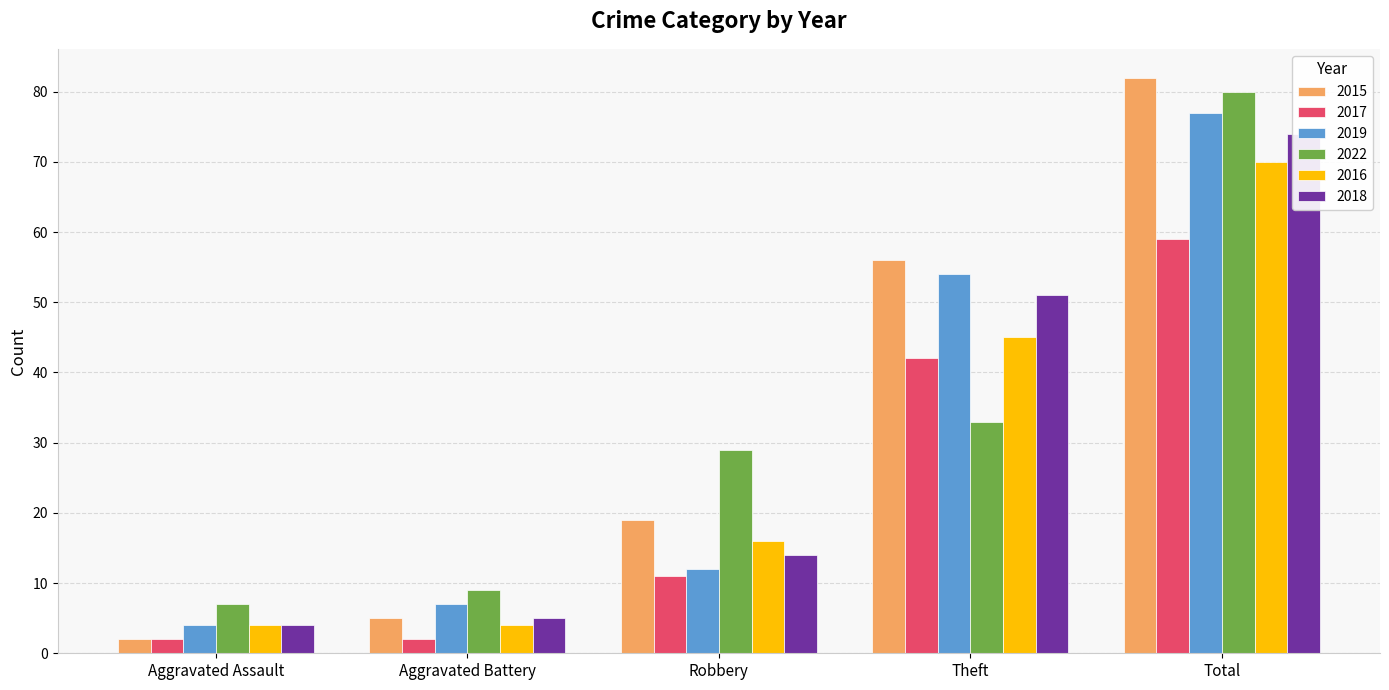

The value of 2022 at Aggravated Assault is 10. True or false?

False